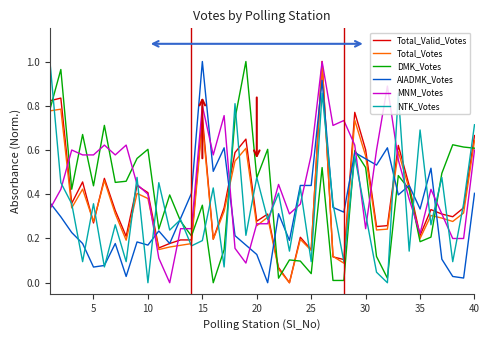

Which series has the largest total across all categories?

MNM_Votes